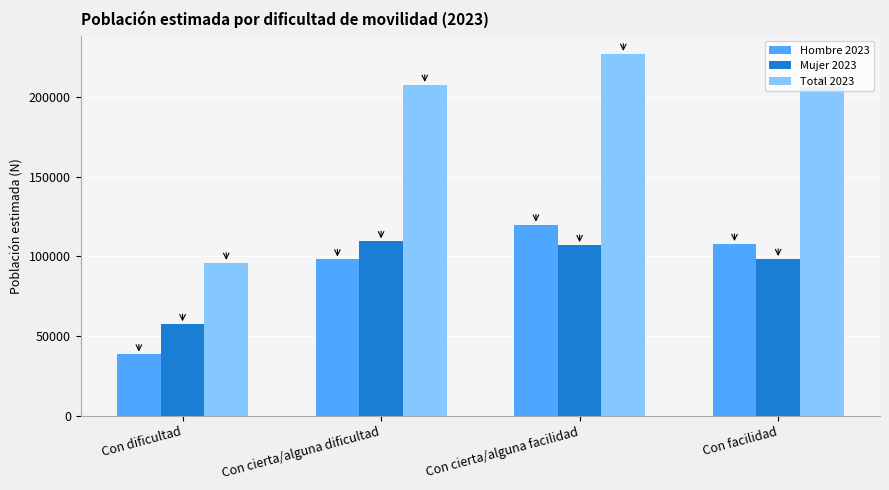

The value of Hombre 2023 at Con facilidad is 183538. True or false?

False